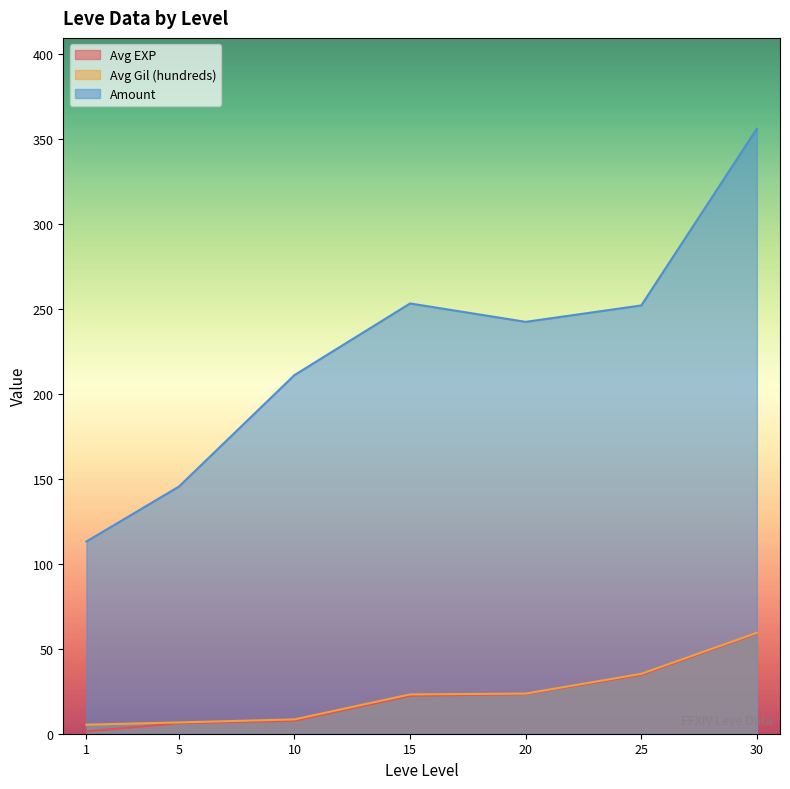

What is the difference between the maximum and minimum values in the Avg EXP series?

57.7